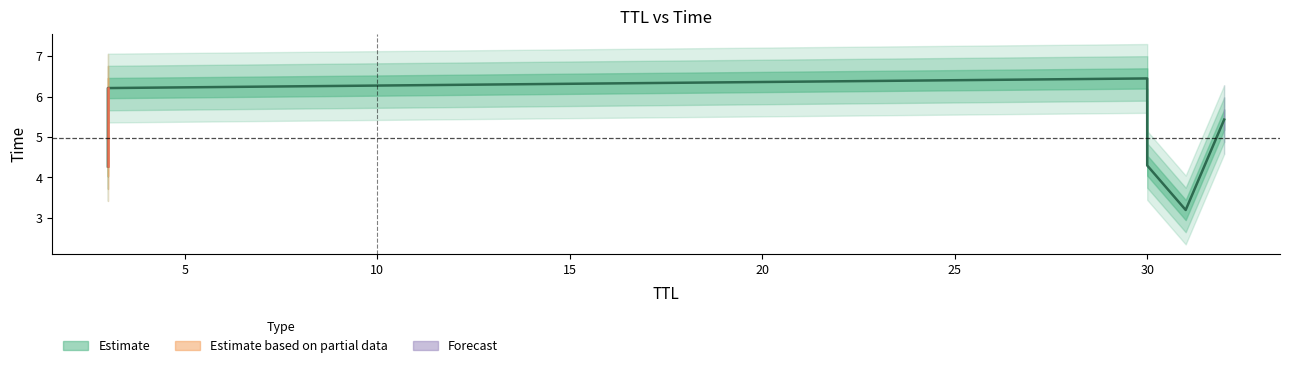

Approximately how many times larger is the value at 3 compared to 32?

0.8